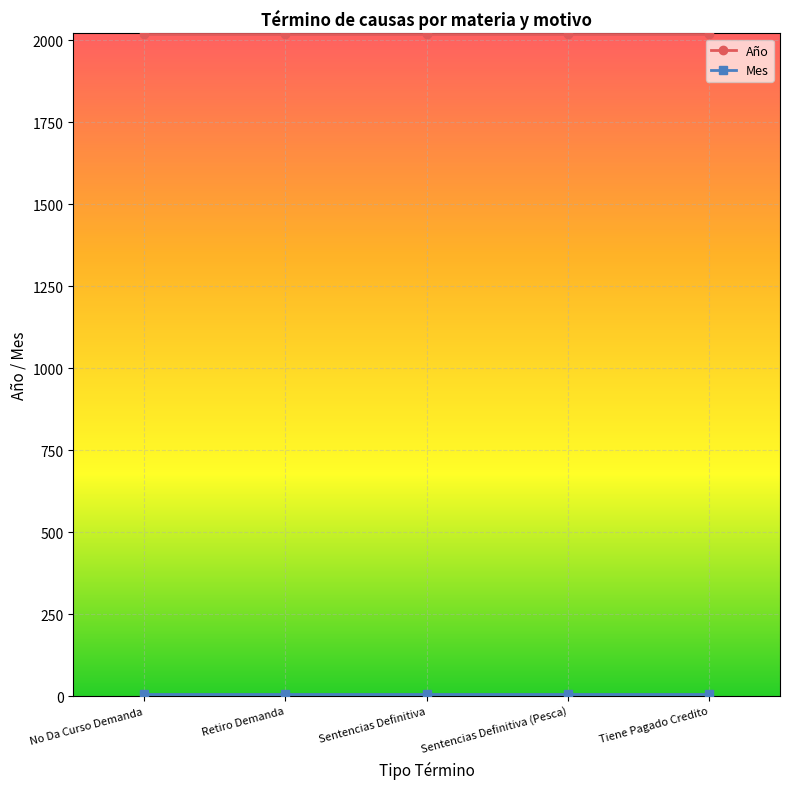

The value of Año at Sentencias Definitiva (Pesca) is 842. True or false?

False